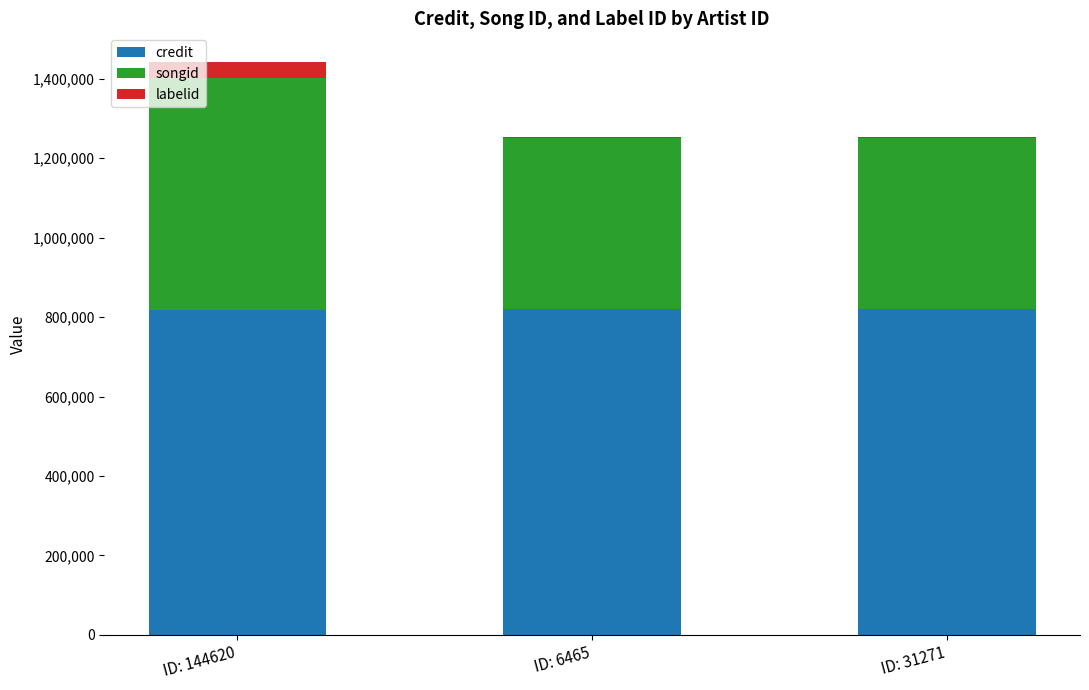

What is the maximum value for credit?

821381